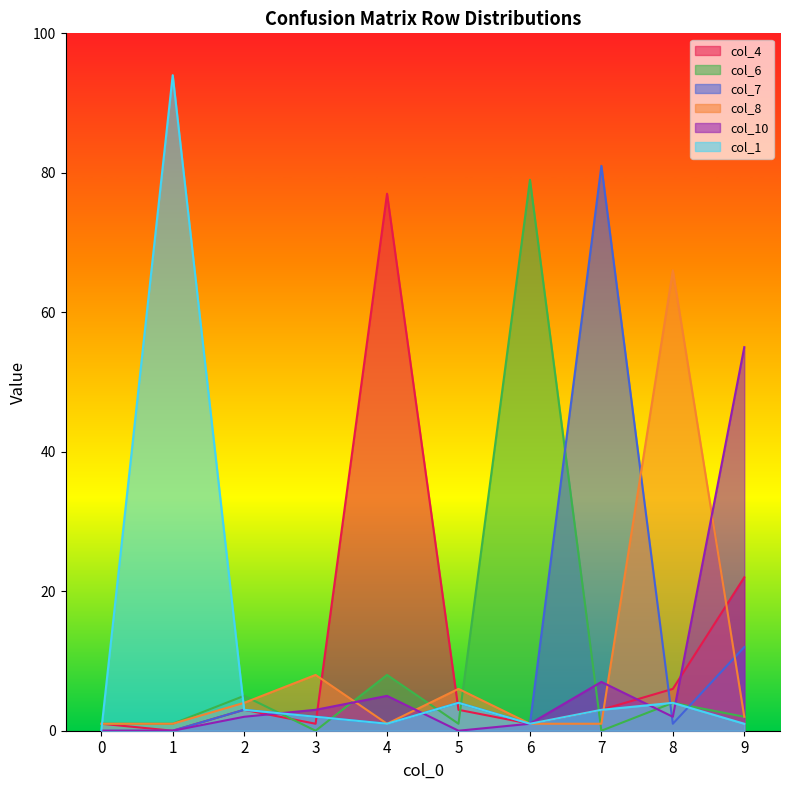

What value does the col_4 series have at 4?

77